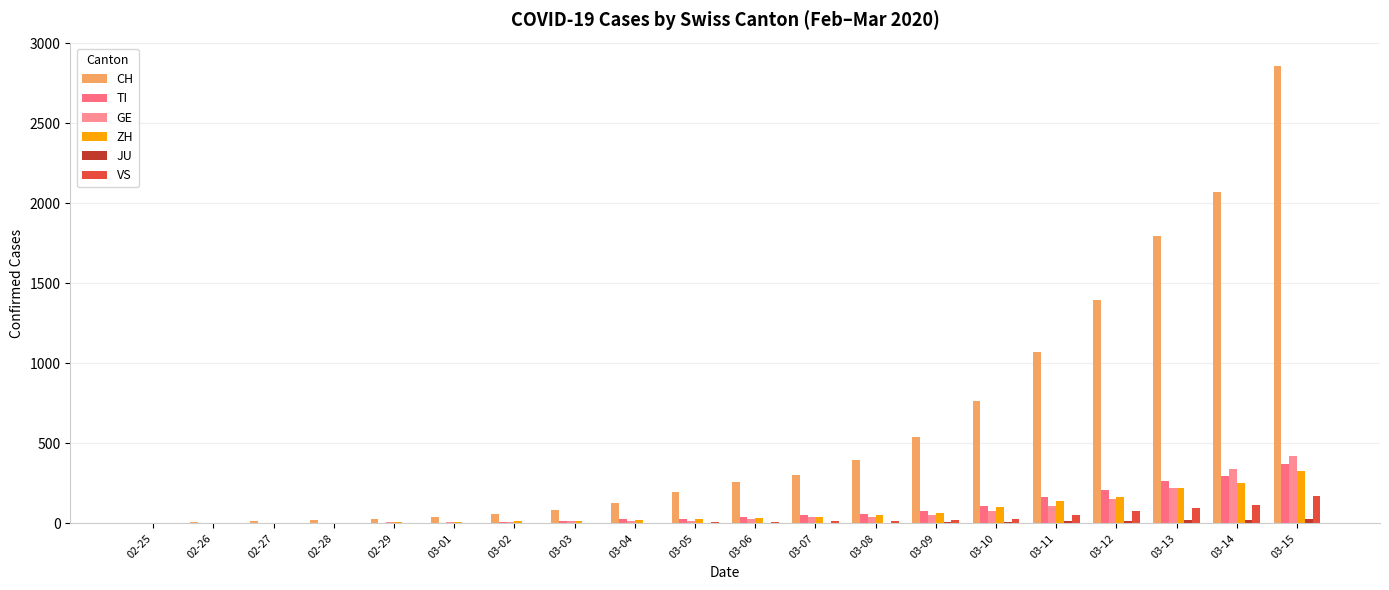

The GE series shows 8 at 02-29. True or false?

True